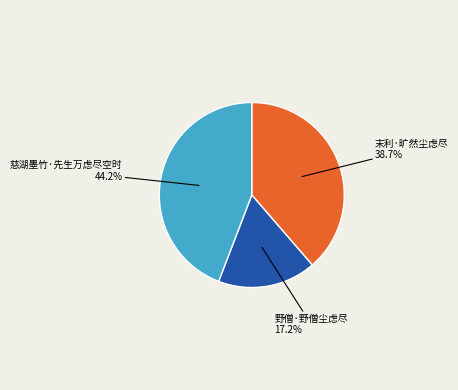

The 野僧·野僧尘虑尽 slice represents 17% of the pie. True or false?

True